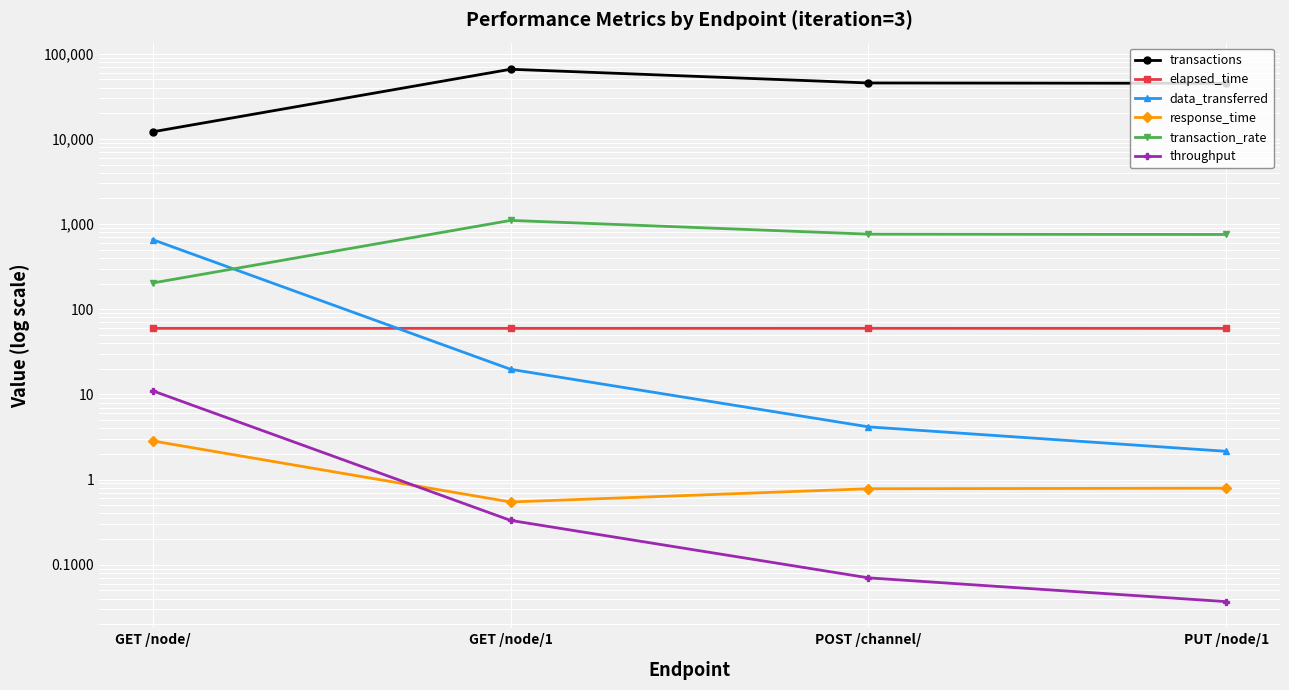

Count the number of categories in the chart.

4